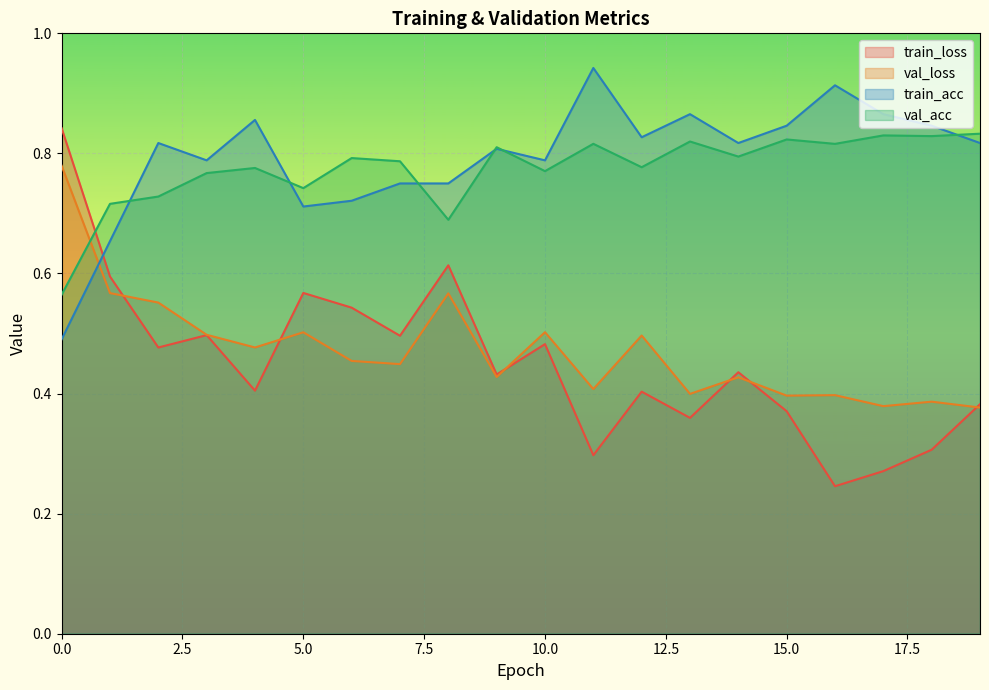

The train_loss series shows 0.3 at 3. True or false?

False